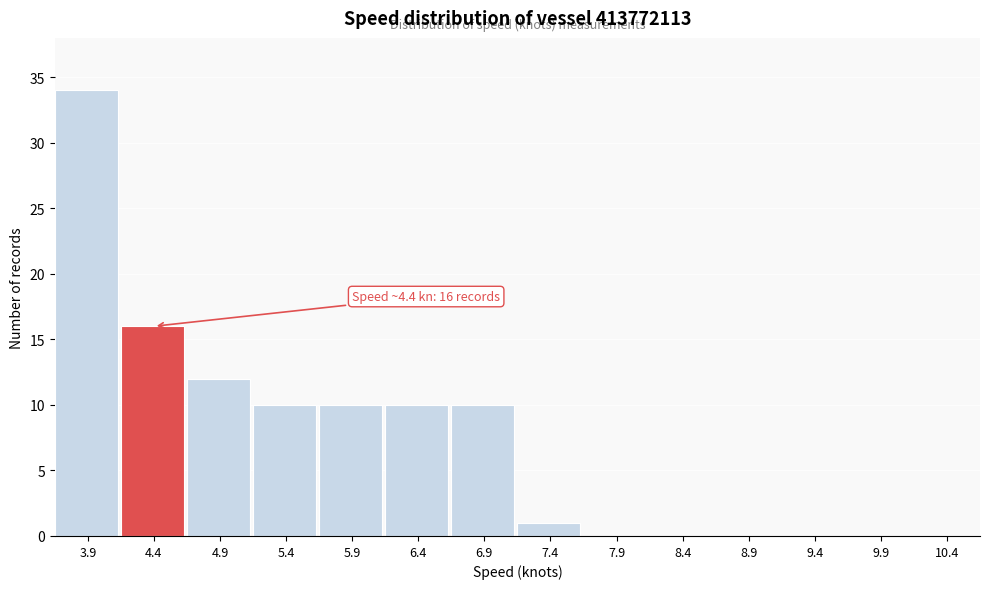

Reading left to right, what are all the values shown in this chart?

3.9=34	4.4=16	4.9=12	5.4=10	5.9=10	6.4=10	6.9=10	7.4=1	7.9=0	8.4=0	8.9=0	9.4=0	9.9=0	10.4=0